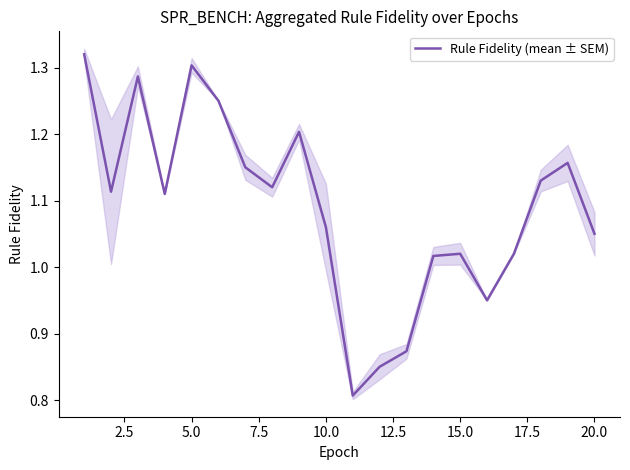

True or false: Rule Fidelity (mean ± SEM) has a value of 1.8 at 5.0.

False